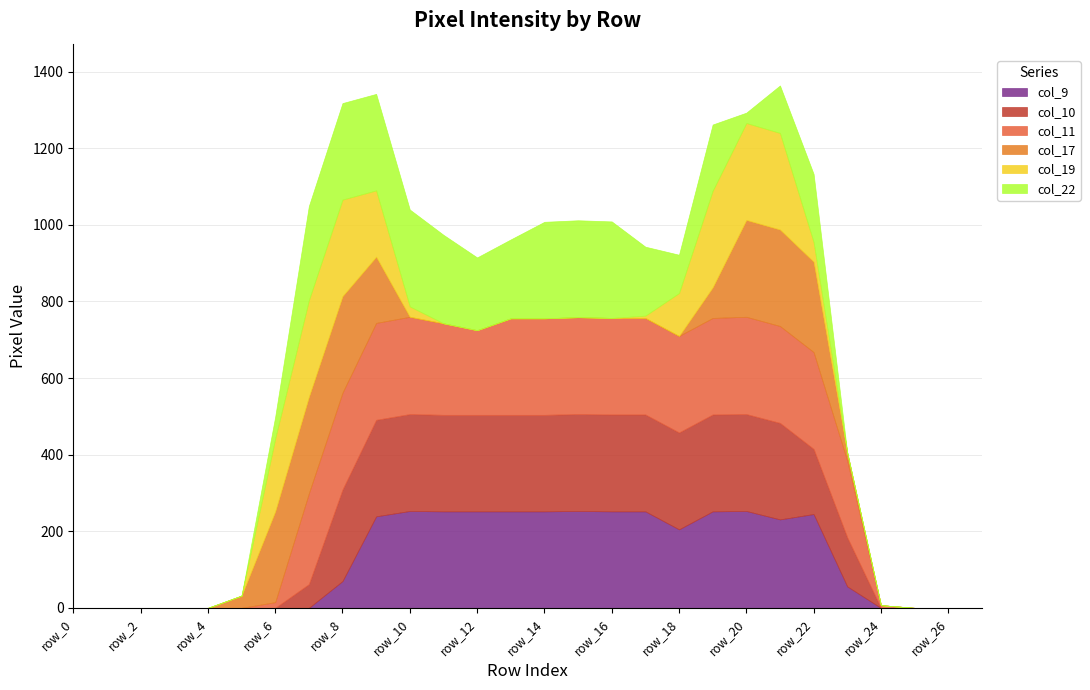

Where is the first local maximum for col_11?

row_10